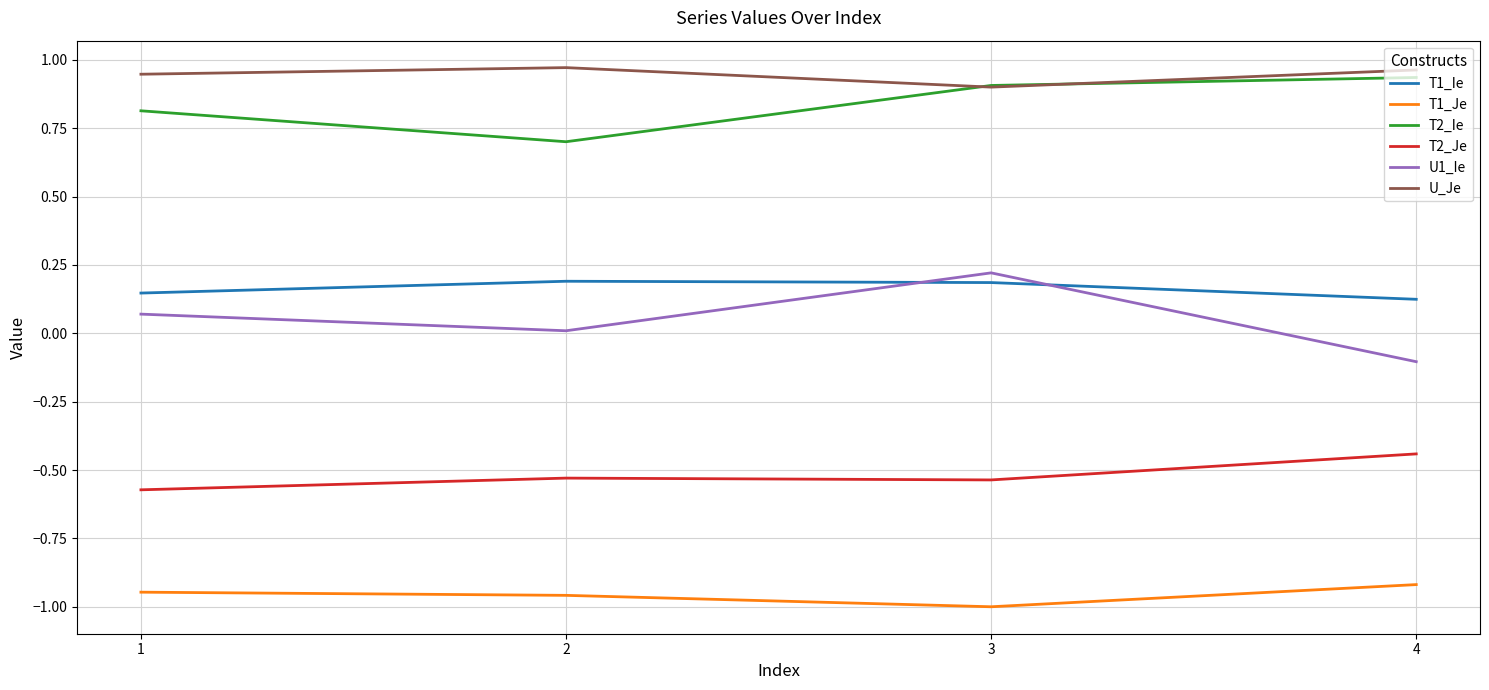

Rank the series at 2 from highest to lowest value.

U_Je, T2_Ie, T1_Ie, U1_Ie, T2_Je, T1_Je